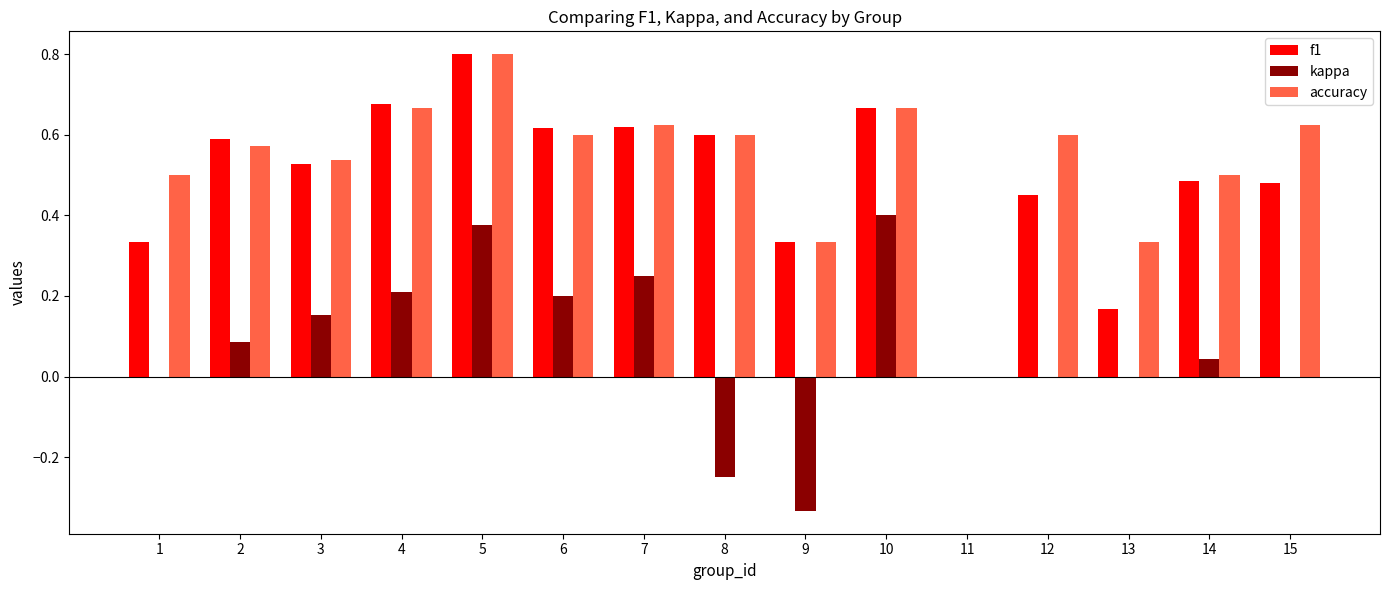

What is the greatest value displayed?

0.8